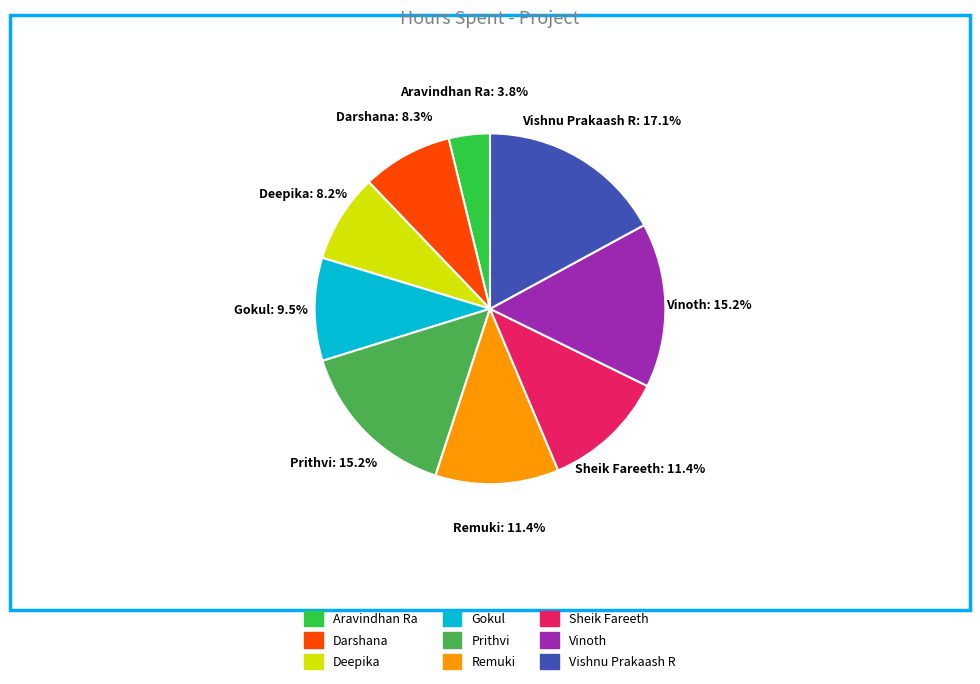

Count the number of slices in the pie.

9